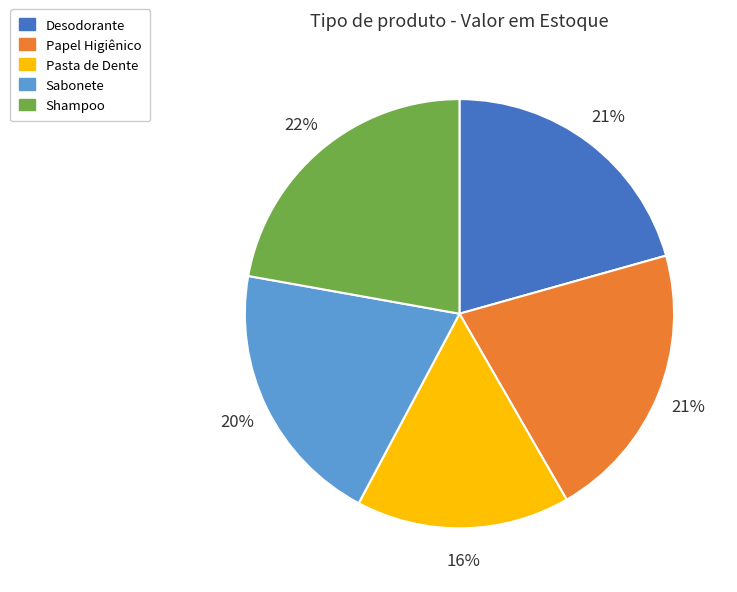

What is the smallest slice in the pie chart?

Pasta de Dente